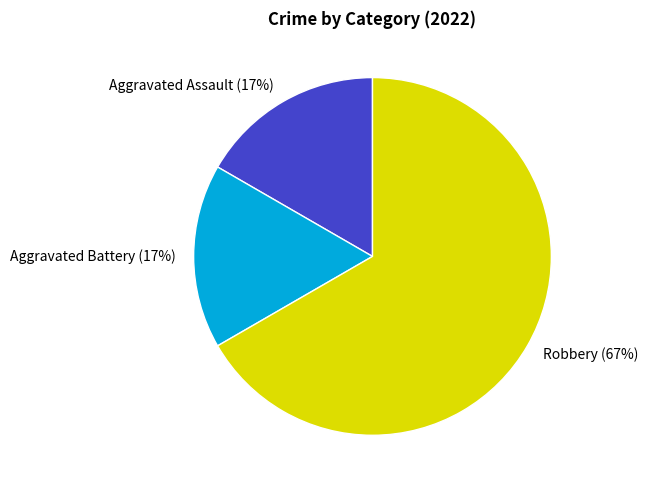

Which has a higher value, Aggravated Battery or Robbery?

Robbery